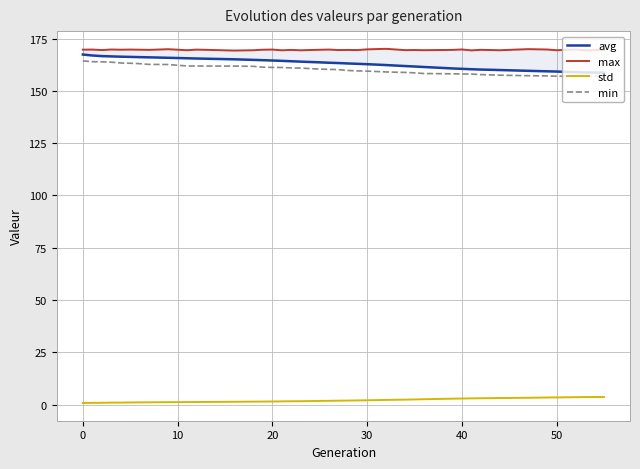

Is it true that std equals 5.6 at 38?

False